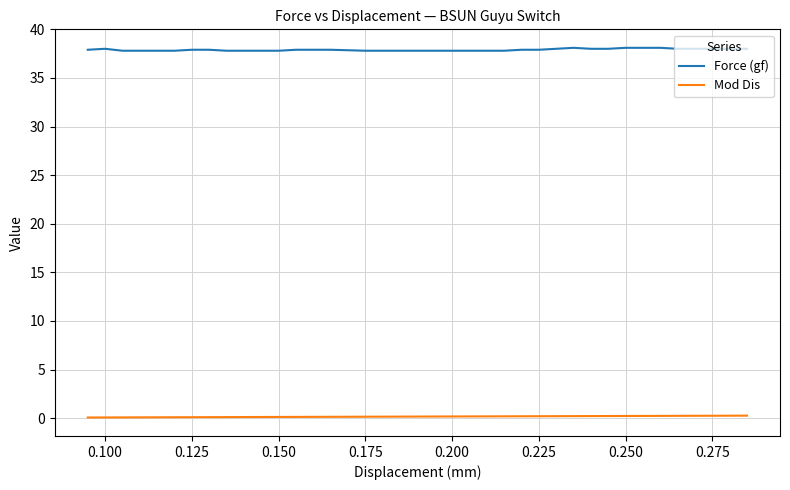

Which series has the widest spread of values?

Force (gf)